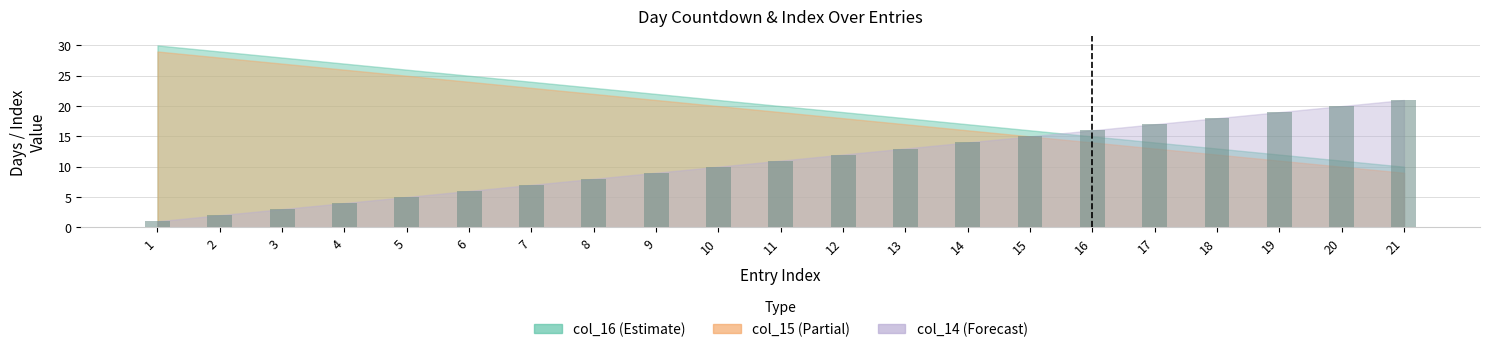

At which label is the value closest to 11?

11